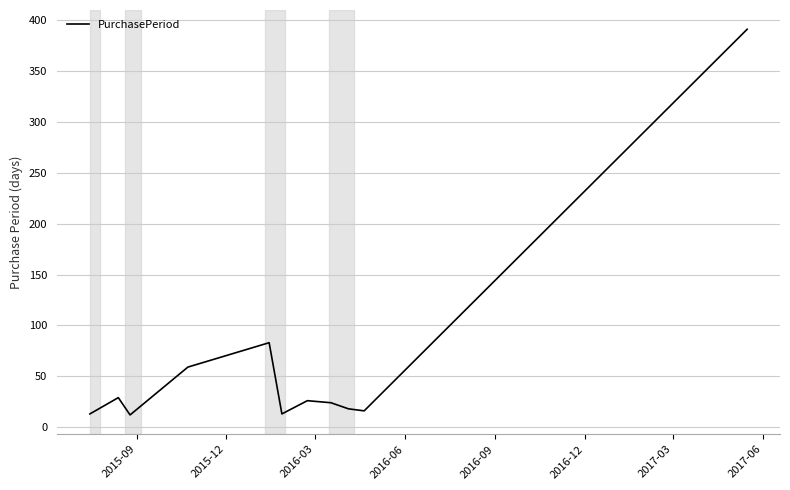

What is the smallest value displayed?

12